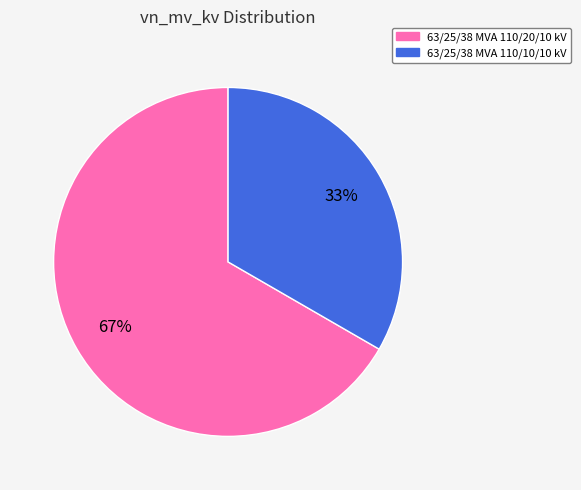

How many segments does this pie chart have?

2